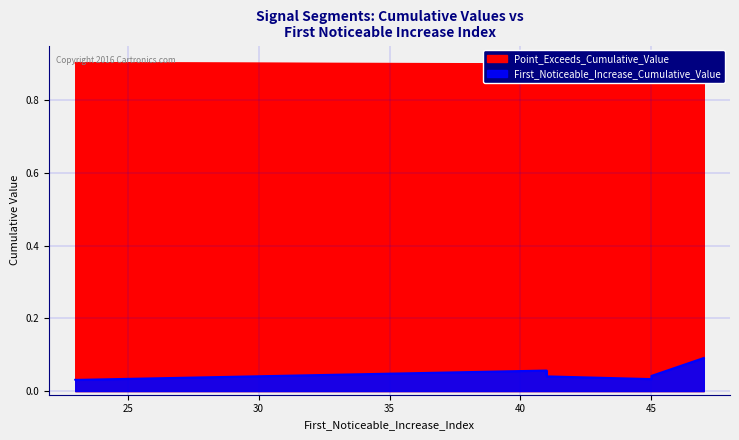

Count the Point_Exceeds_Cumulative_Value values in the range 0 to 1.

10